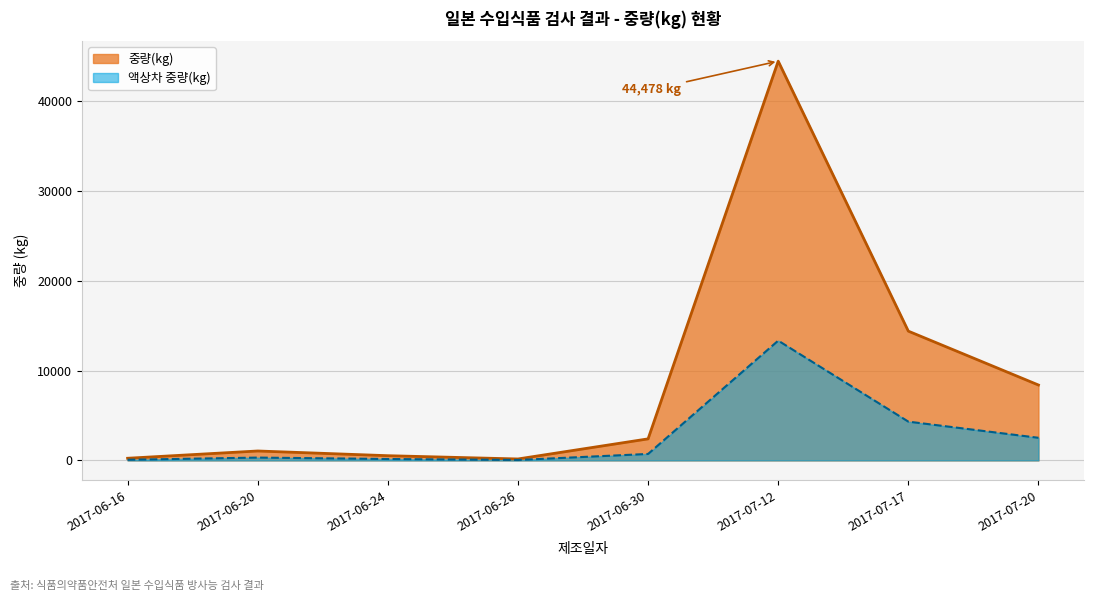

List the labels in order of value, smallest first.

2017-06-26, 2017-06-16, 2017-06-24, 2017-06-20, 2017-06-30, 2017-07-20, 2017-07-17, 2017-07-12